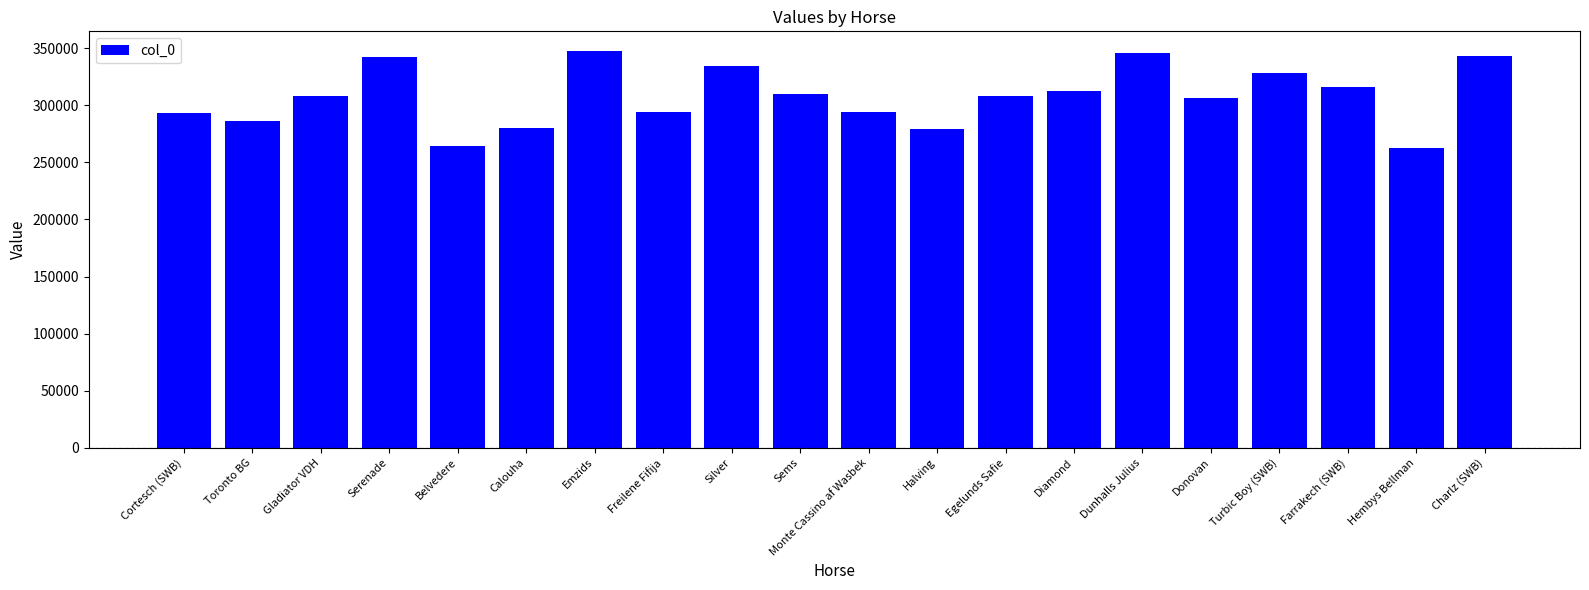

What is the label of the 17th bar from the left?

Turbic Boy (SWB)